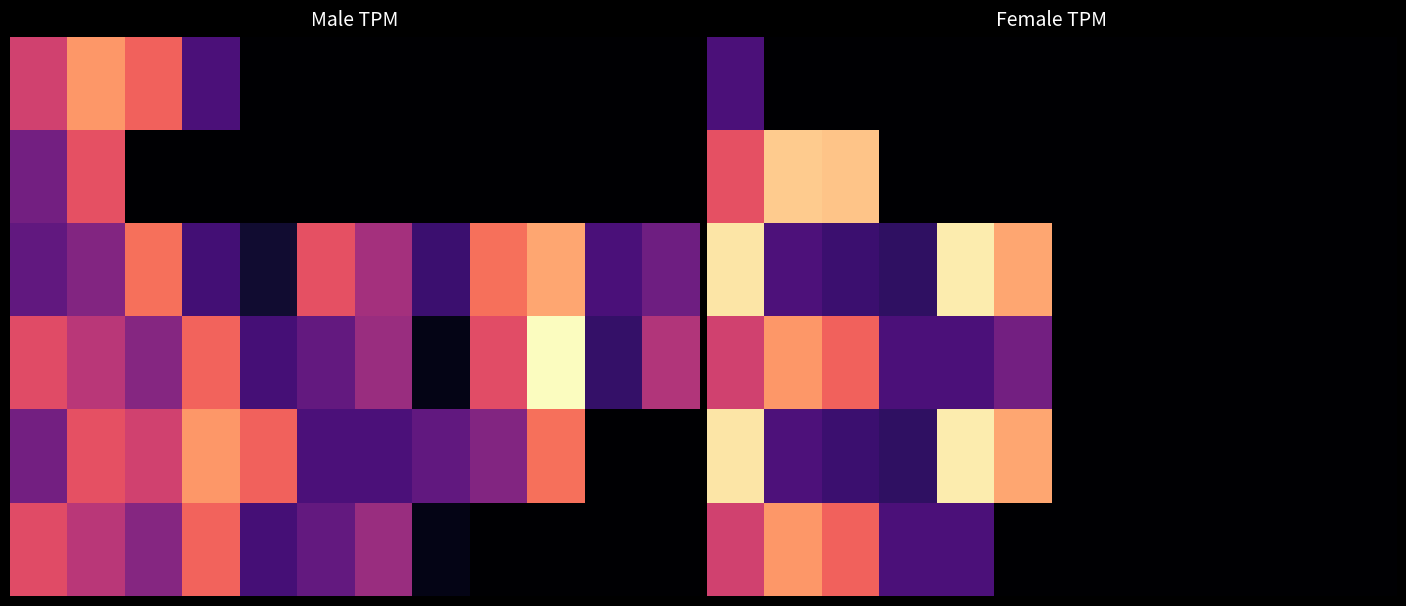

What is the sum of all 0 values?

1.7